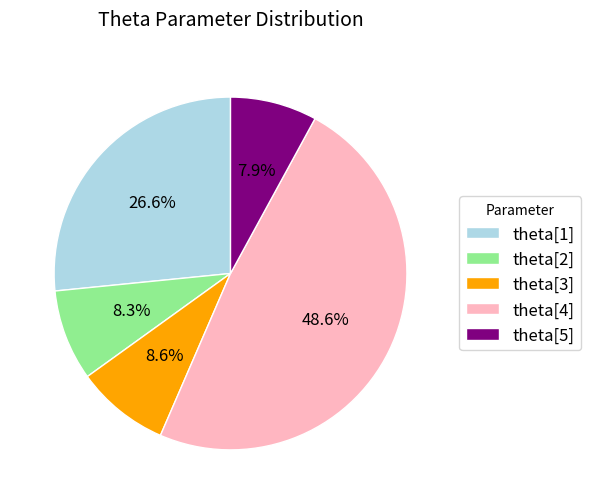

True or false: theta[1] accounts for 34% of the total.

False